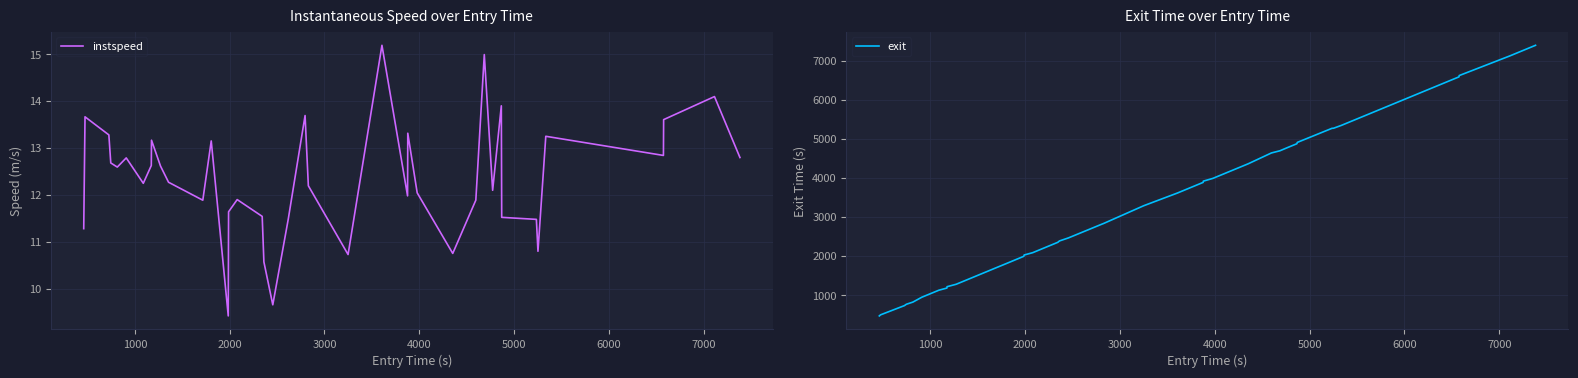

What is the lowest value of the exit series?

470.3